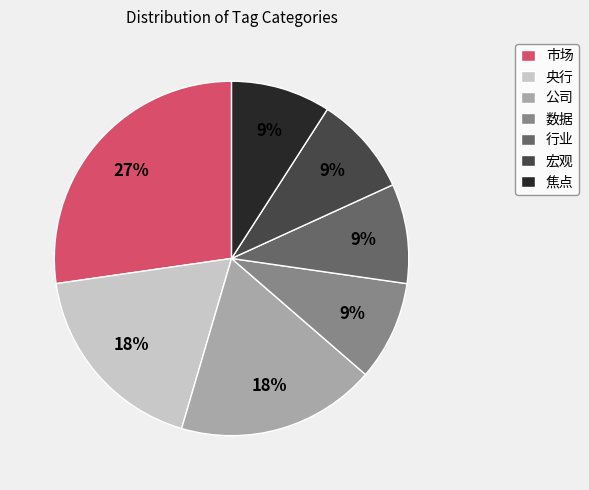

What percentage is the 数据 slice, to the nearest percent?

9%